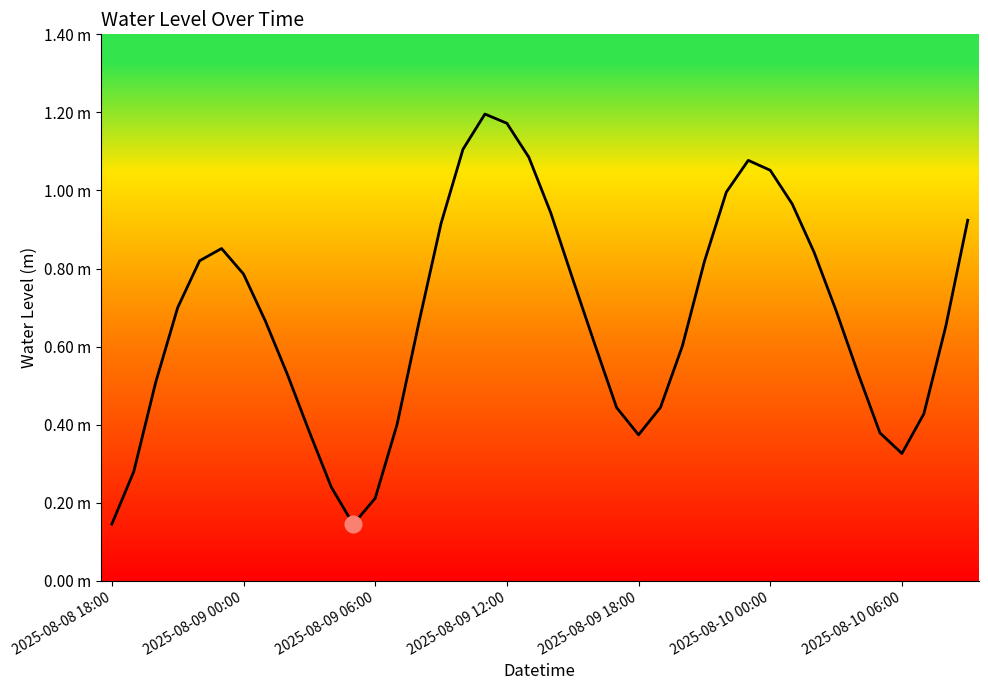

Does the chart have visible grid lines?

No